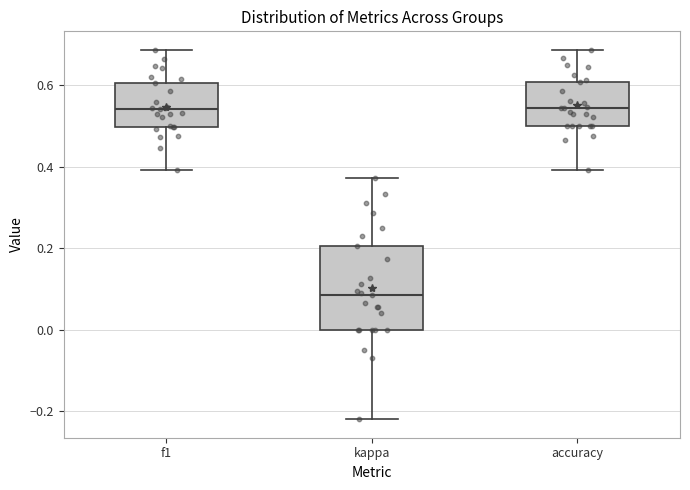

Where is the upper edge of the box for f1 on the y-axis? The values are not printed on the chart, so give them approximately, as read against the axis.

0.60